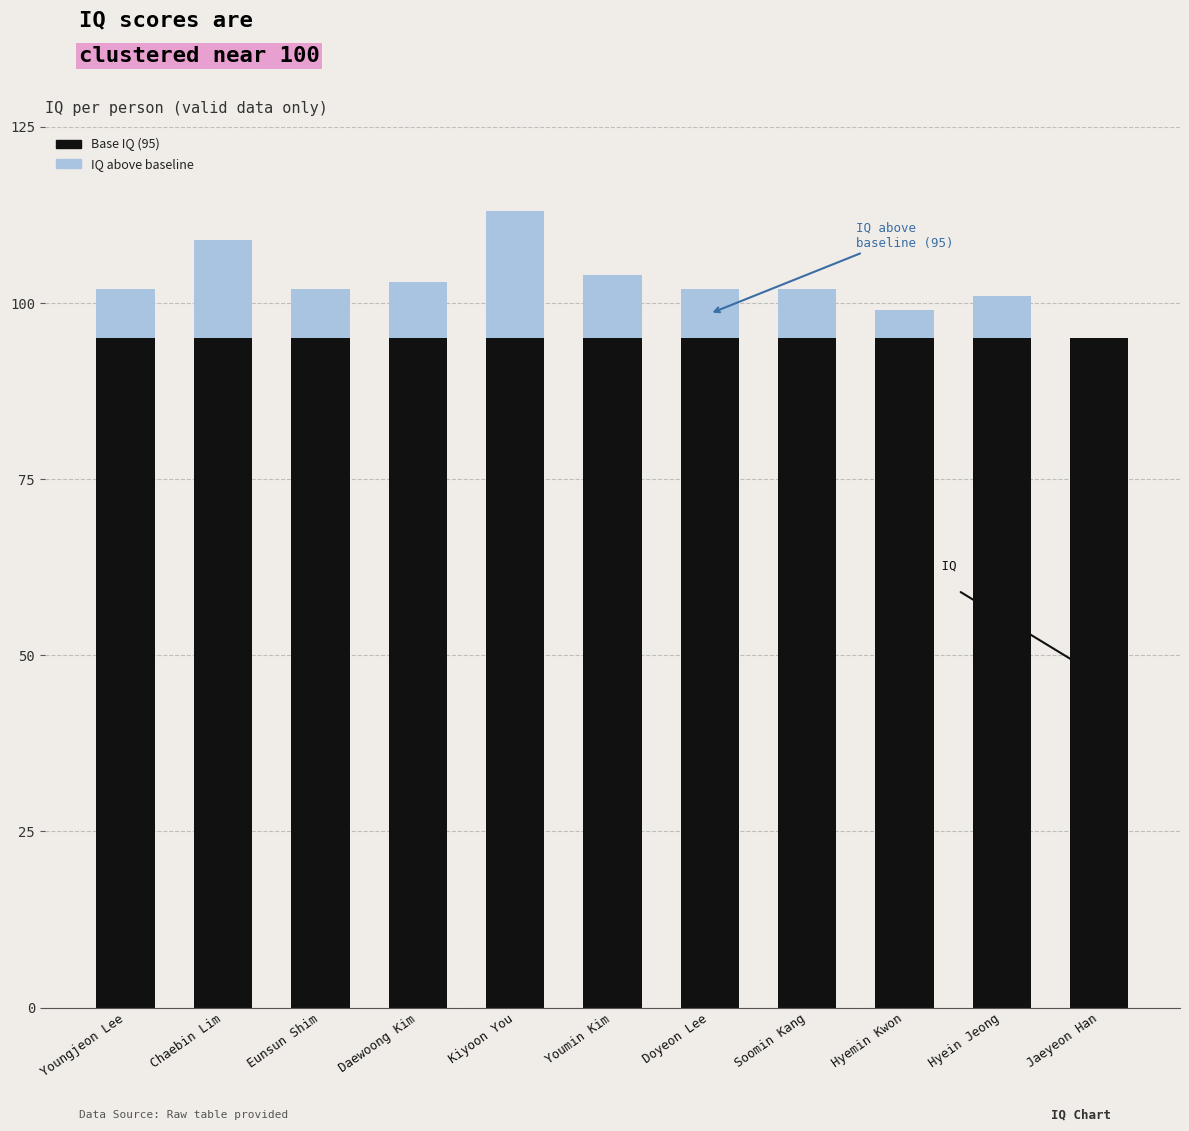

What is the total value across all series at Eunsun Shim?

102